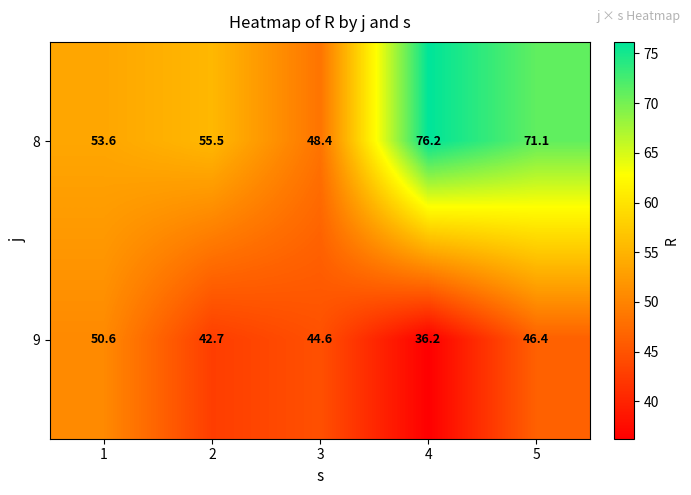

At which category is the sum across all series the highest?

5